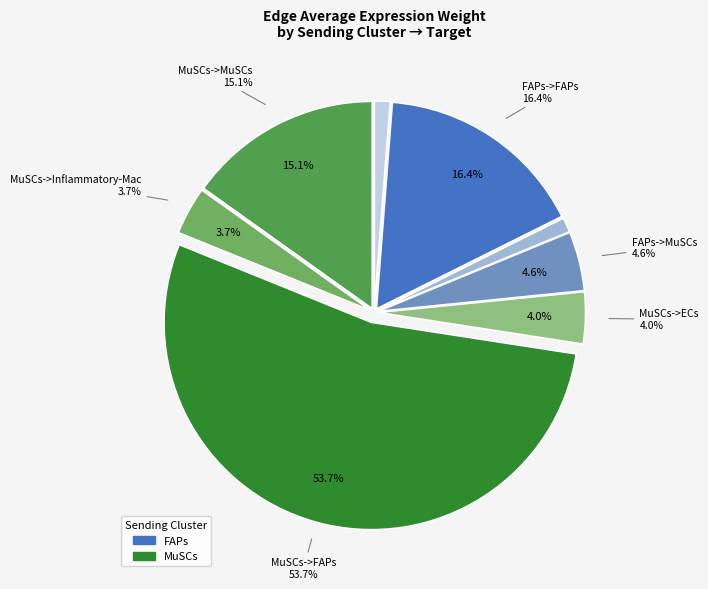

Rank the categories by value from highest to lowest.

MuSCs->FAPs, FAPs->FAPs, MuSCs->MuSCs, FAPs->MuSCs, MuSCs->ECs, MuSCs->Inflammatory-Mac, FAPs->ECs, FAPs->Inflammatory-Mac